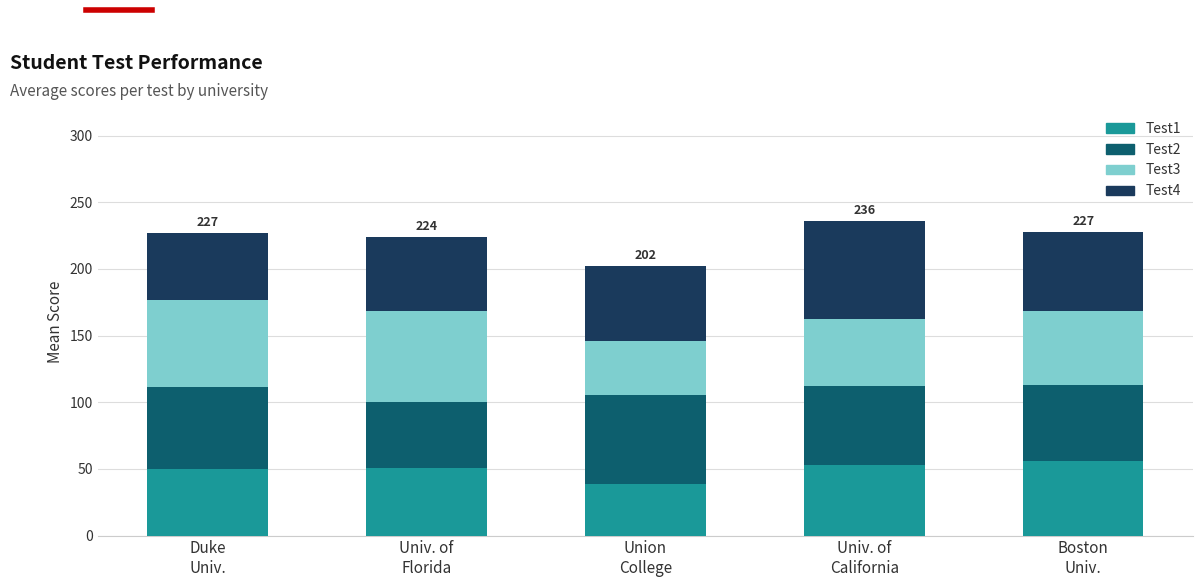

What is the minimum value for Test1?

38.8